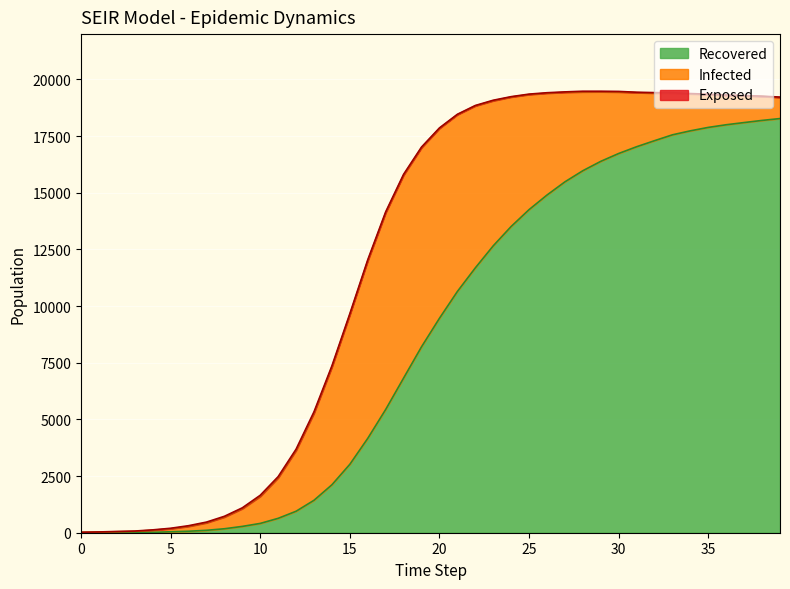

What is the total value across all series at 25?

19353